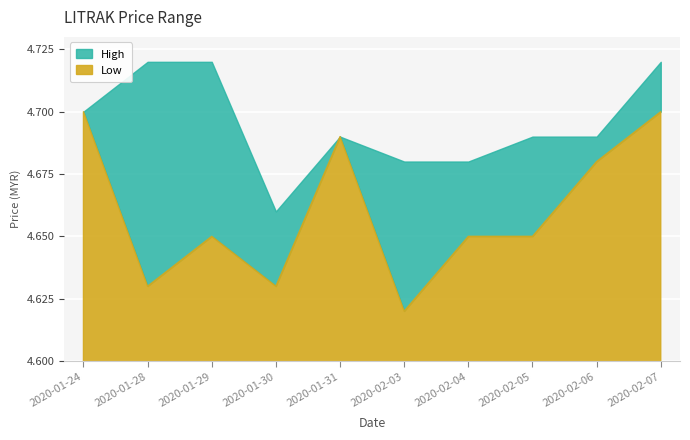

True or false: Low has a value of 4.7 at 2020-02-04.

True